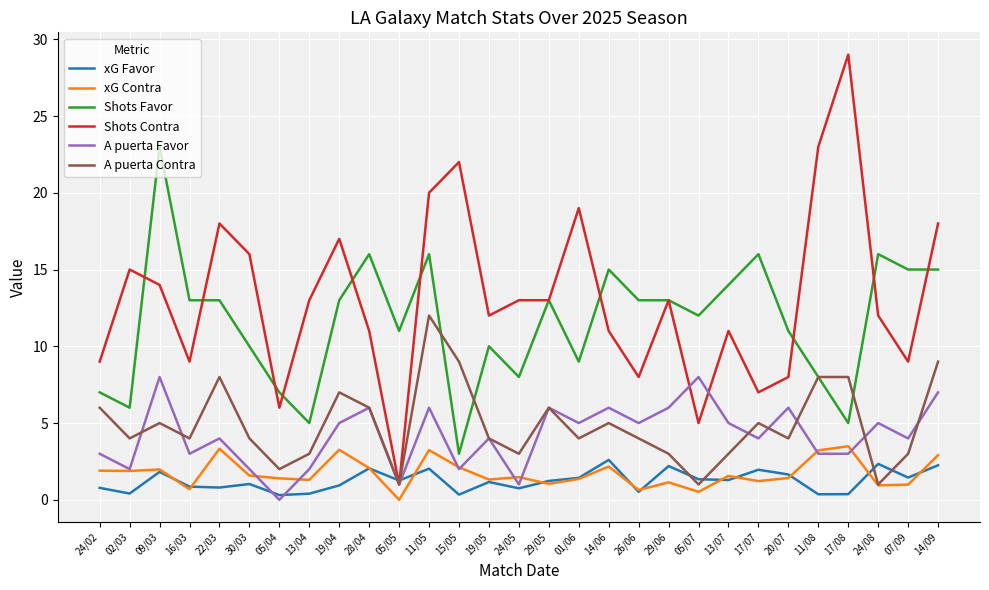

Which series has the largest total across all categories?

Shots Contra